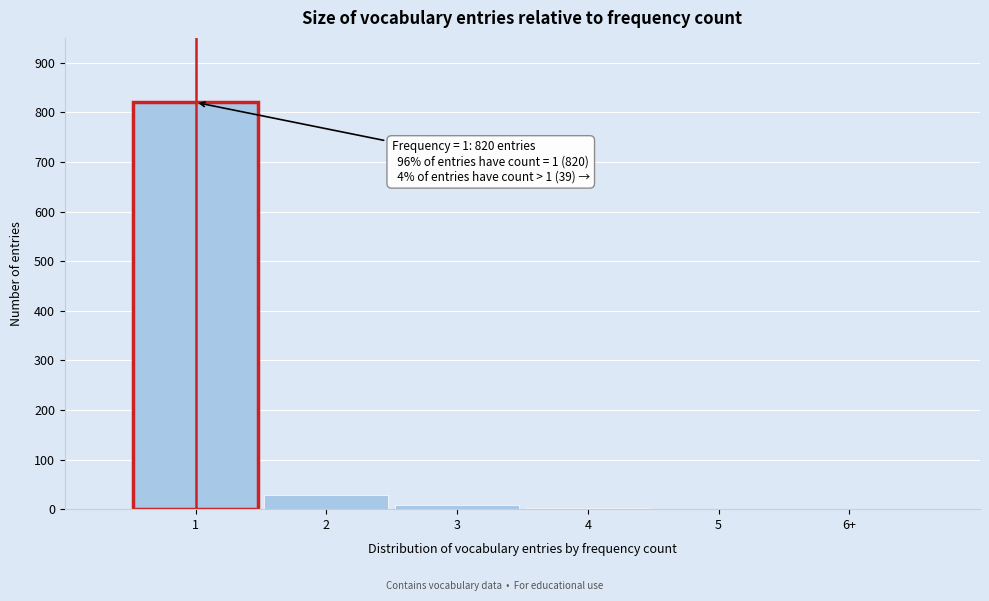

What is the sum of all values?

859